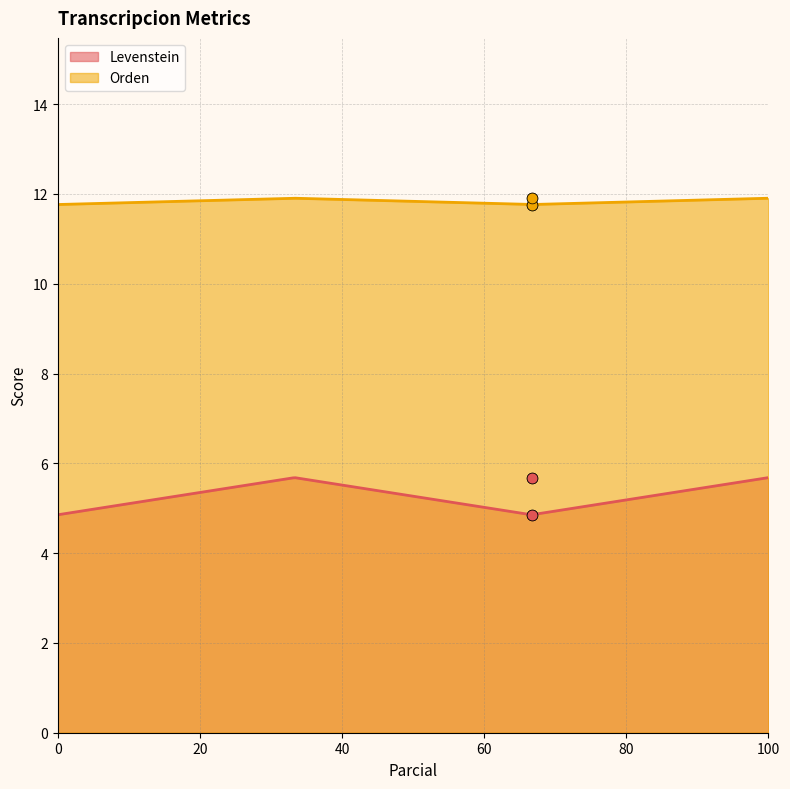

True or false: Orden and Levenstein cross at least once.

False